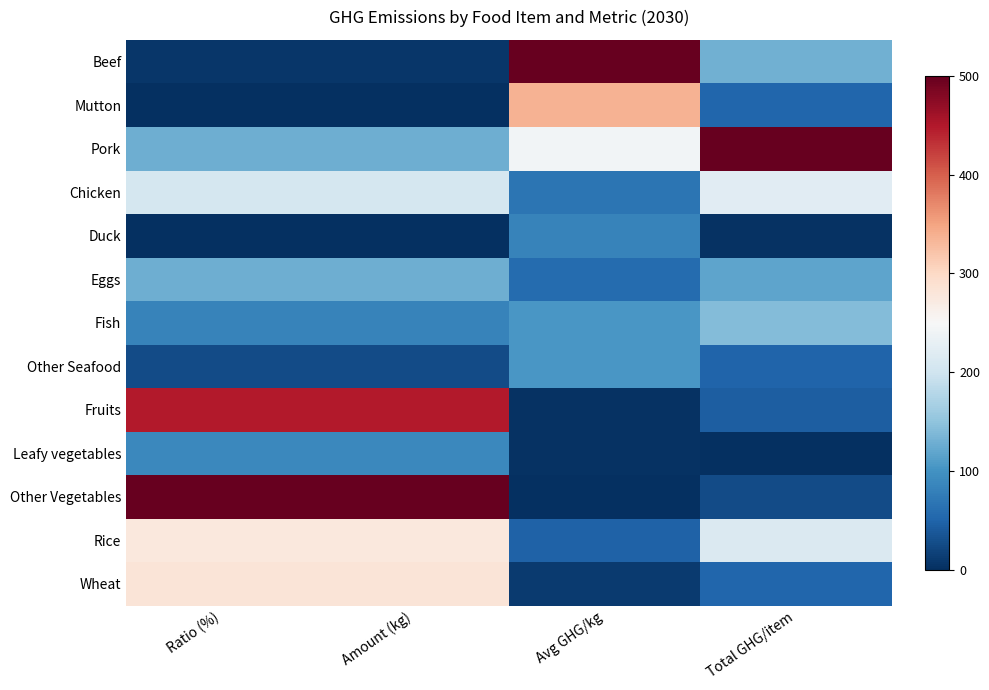

What is the total value across all series at Total GHG/item?

1551.0